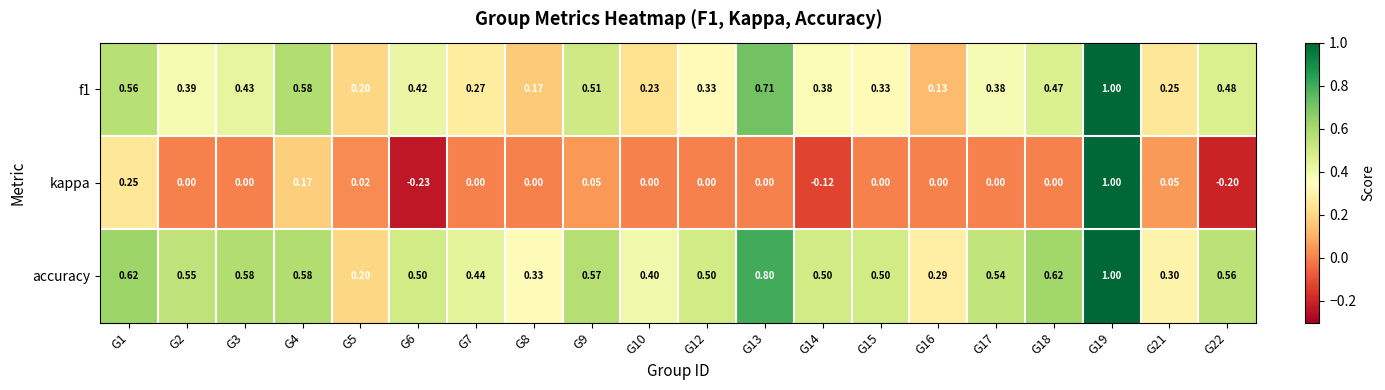

List the series in order of their overall mean, lowest first.

kappa, f1, accuracy